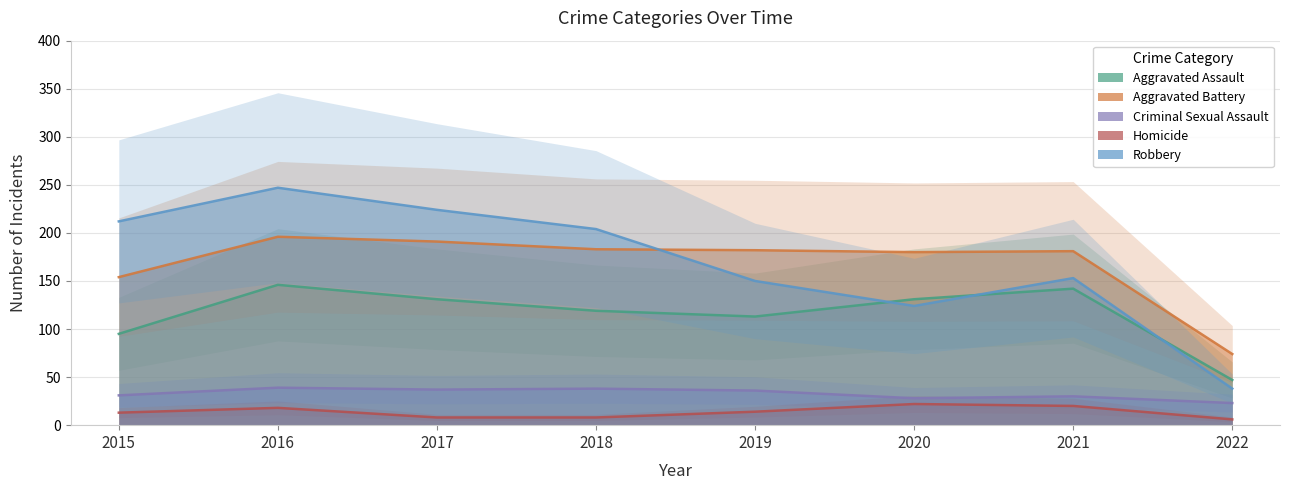

Where is Homicide nearest to the value 14?

2019